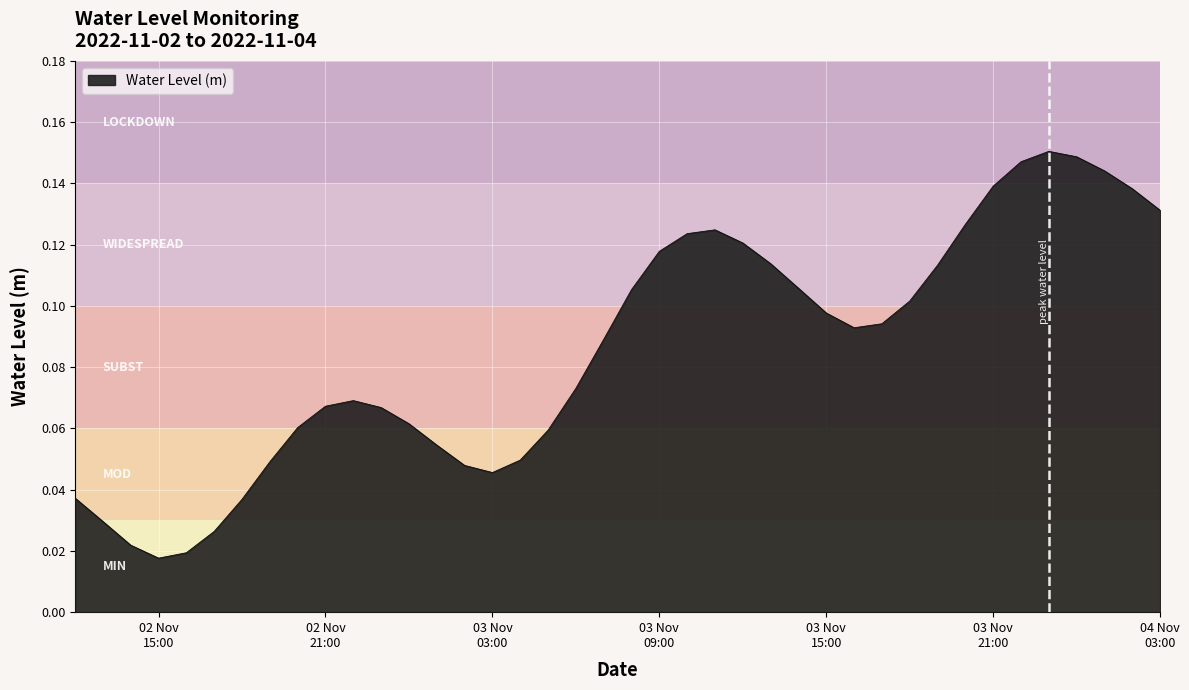

Does the chart have visible grid lines?

Yes